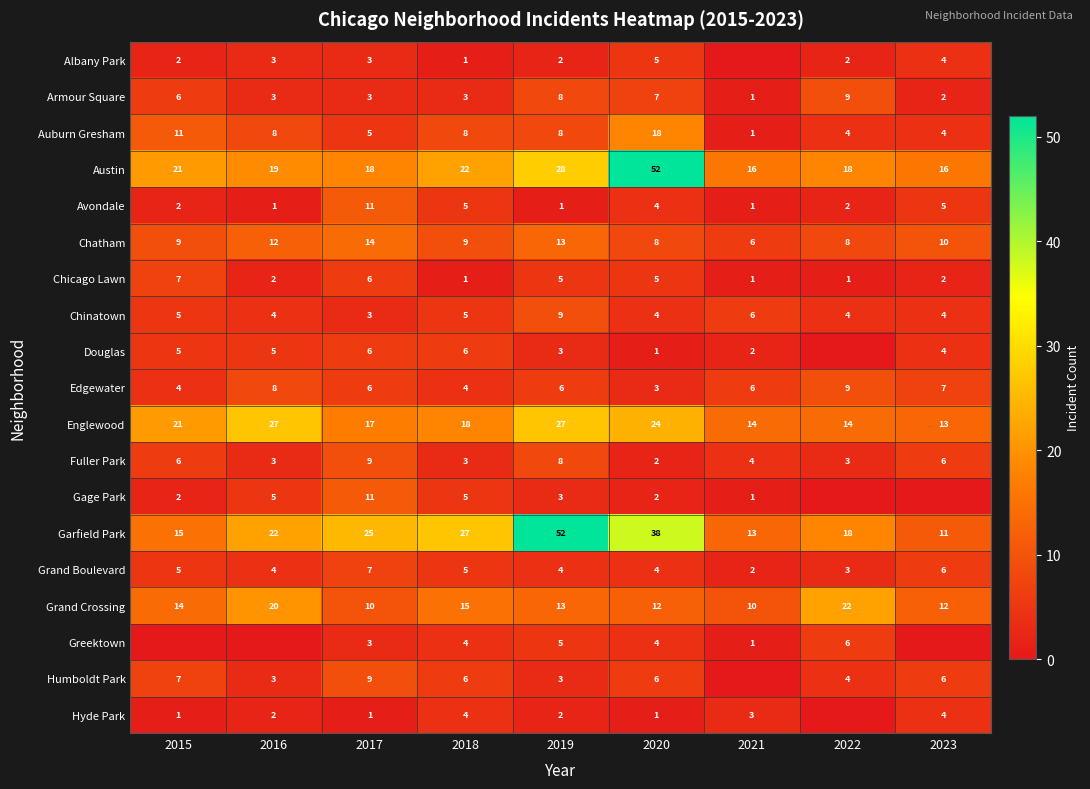

Which category has the highest value in the Grand Crossing series?

2022